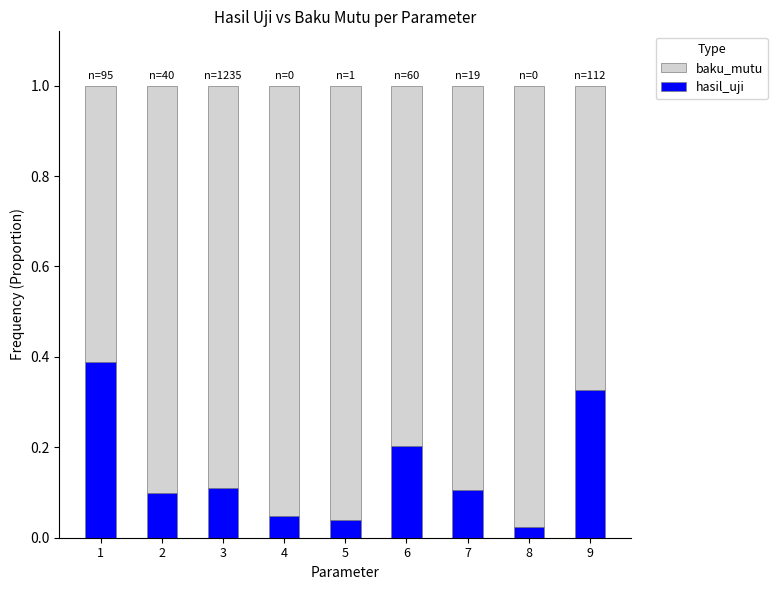

What is the approximate value of baku_mutu at 6?

0.8